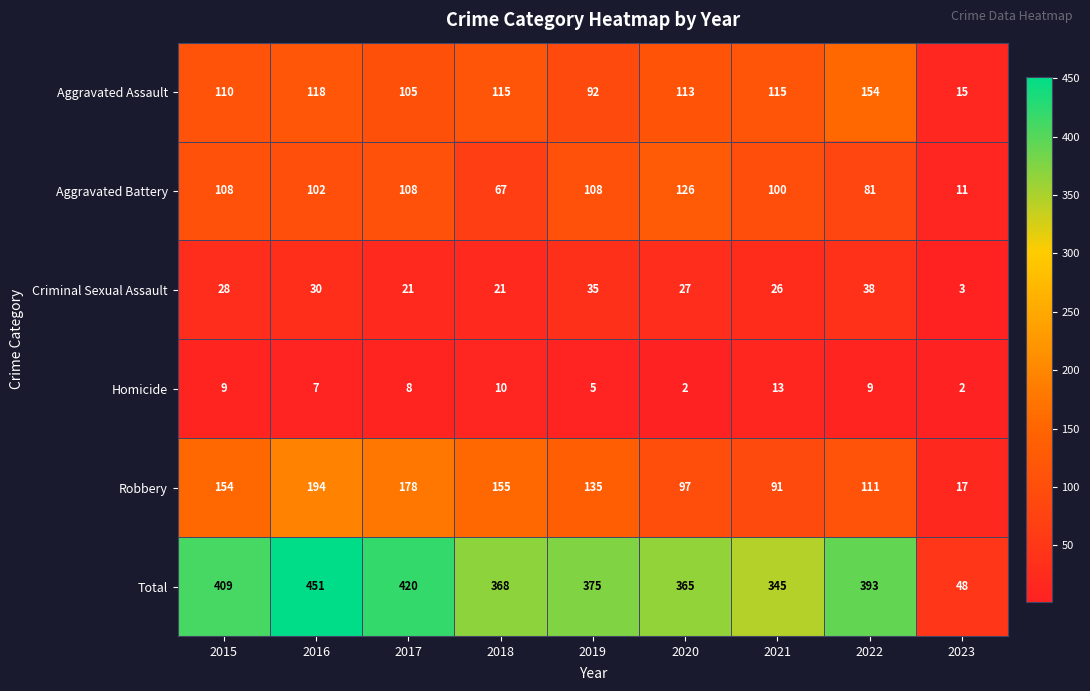

What is the average value of the Homicide series?

7